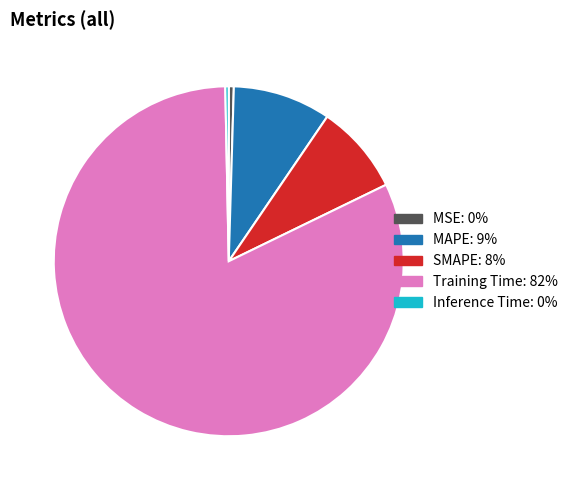

Which category has the biggest portion of the pie?

Training Time